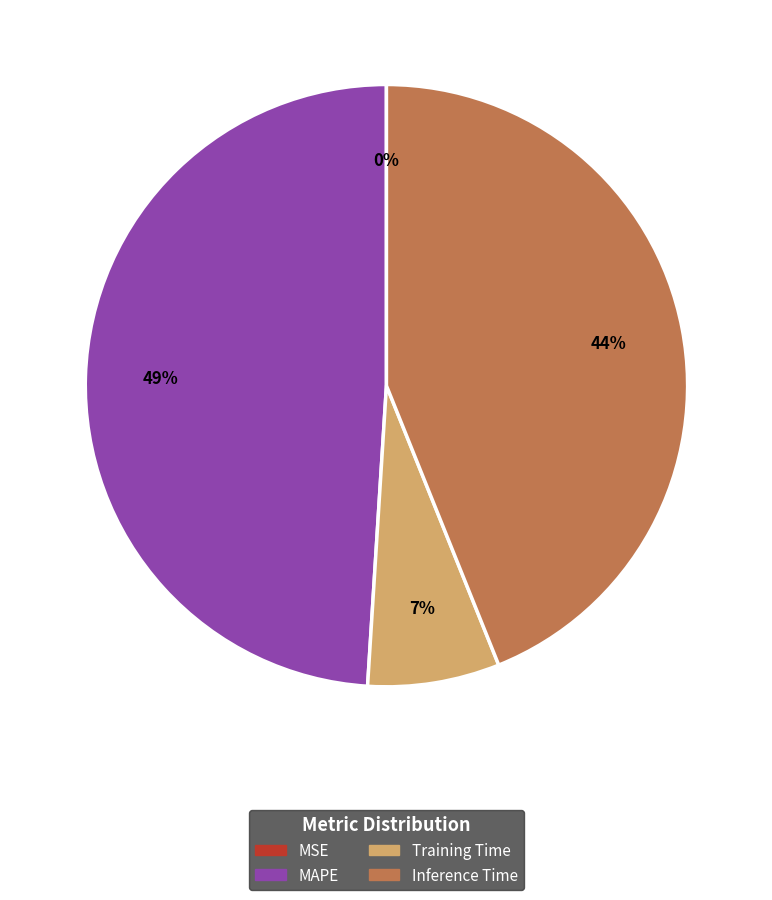

What is the largest slice in the pie chart?

MAPE